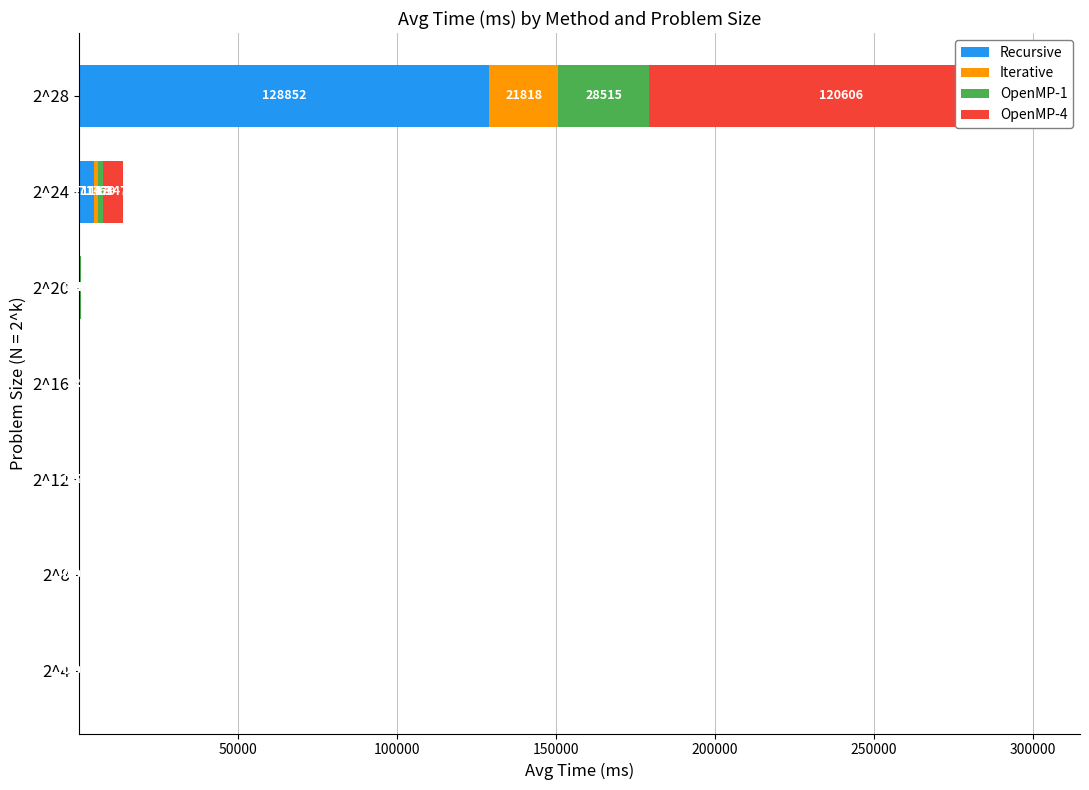

What is the value of the OpenMP-1 bar at the 3rd from the left?

0.2